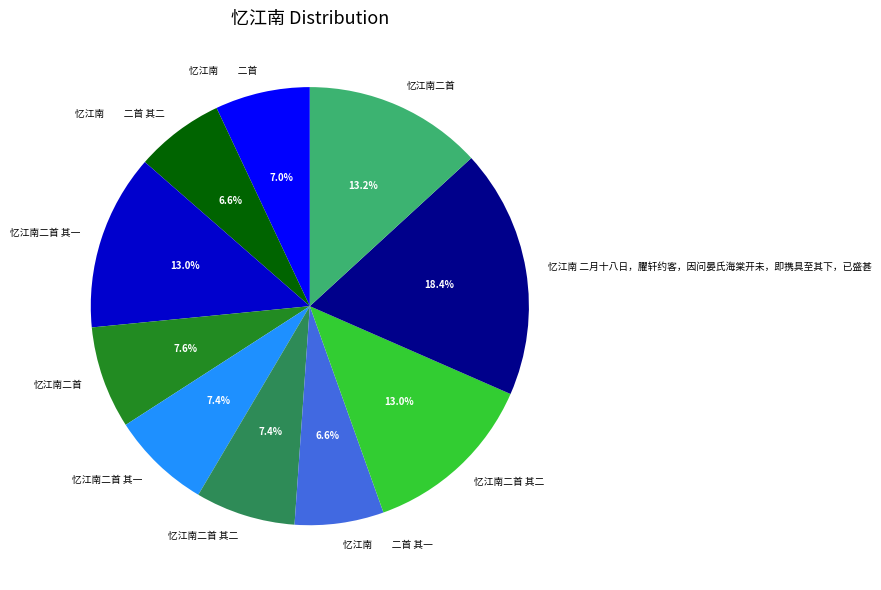

To the nearest percent, what is the difference between the largest and smallest slice percentages?

12%